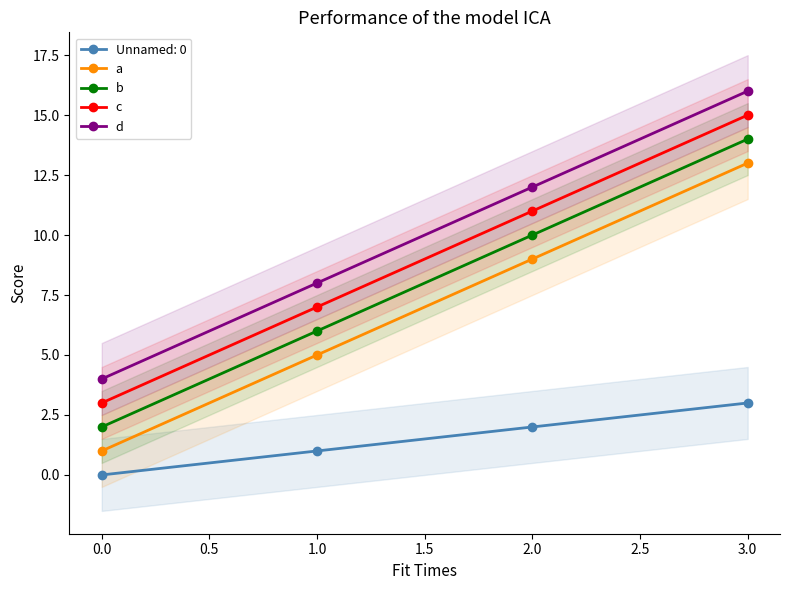

What is the difference between the d values at 2.0 and 0.0?

8